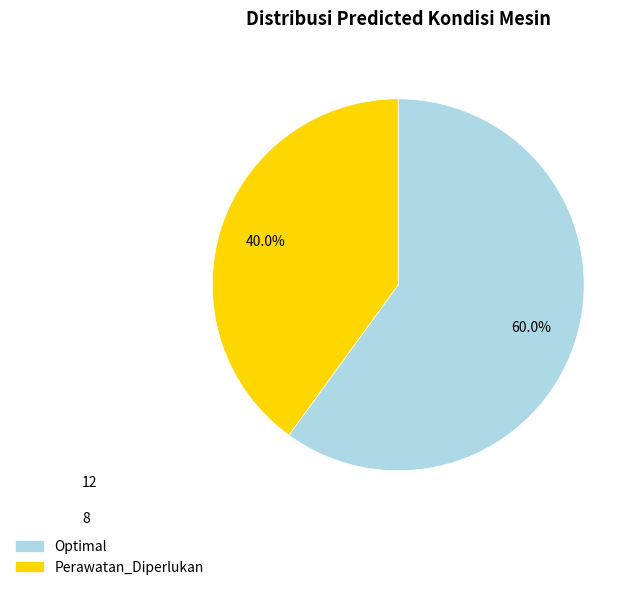

To the nearest percent, what is the combined percentage of Perawatan_Diperlukan and Optimal?

100%